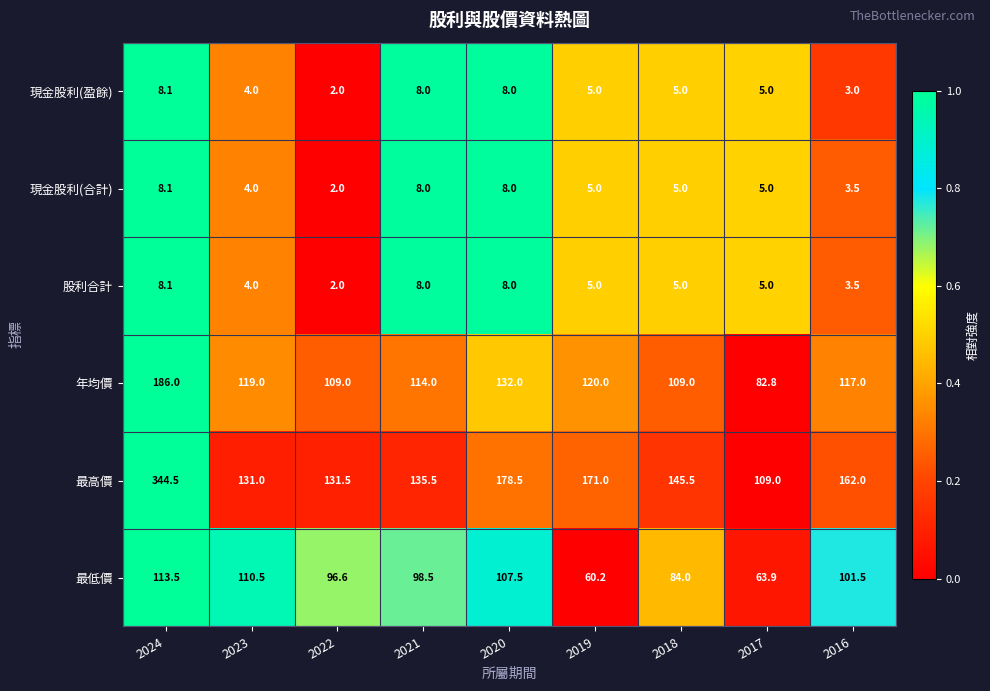

How many data points does each series have?

9